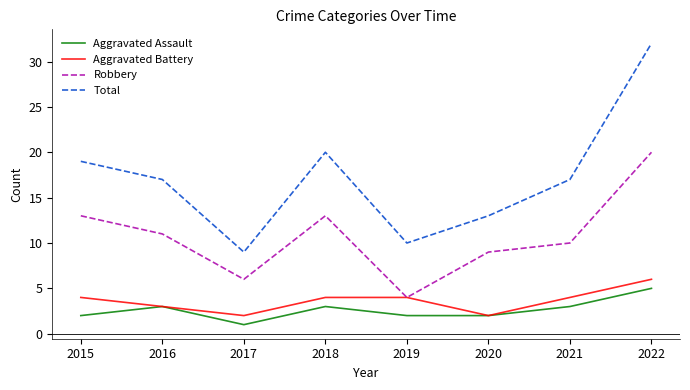

The value of Total at 2018 is 20. True or false?

True